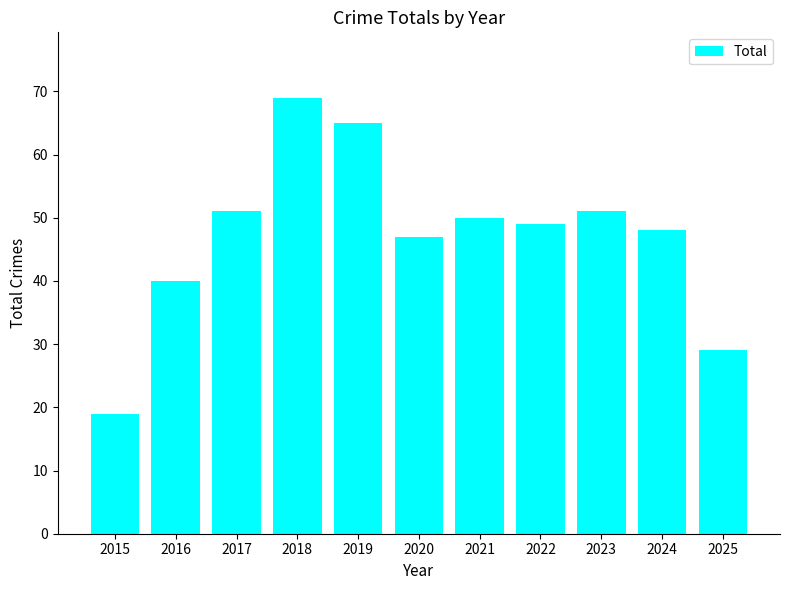

Reading right to left, list all the values displayed in this chart.

2025=29	2024=48	2023=51	2022=49	2021=50	2020=47	2019=65	2018=69	2017=51	2016=40	2015=19